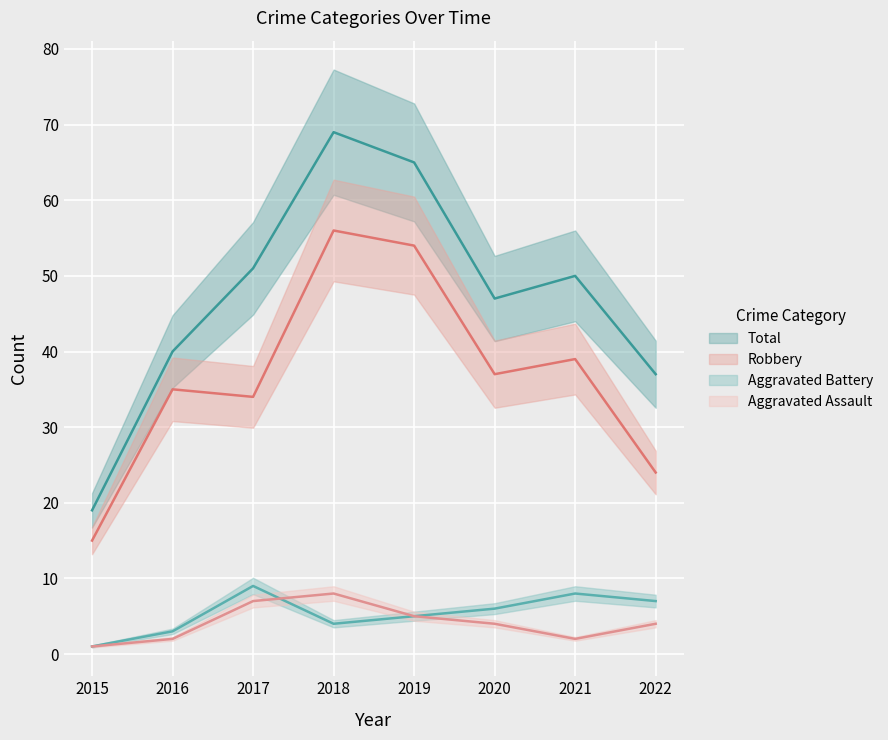

Which category has the highest value across all series?

2018